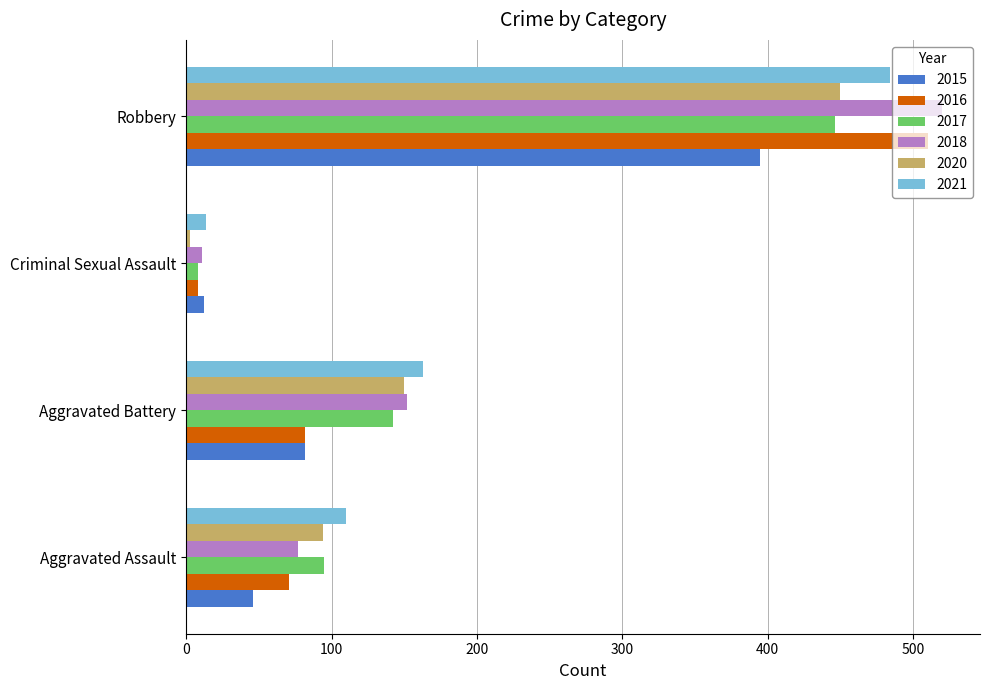

Rank the categories by 2021 value from highest to lowest.

Robbery, Aggravated Battery, Aggravated Assault, Criminal Sexual Assault